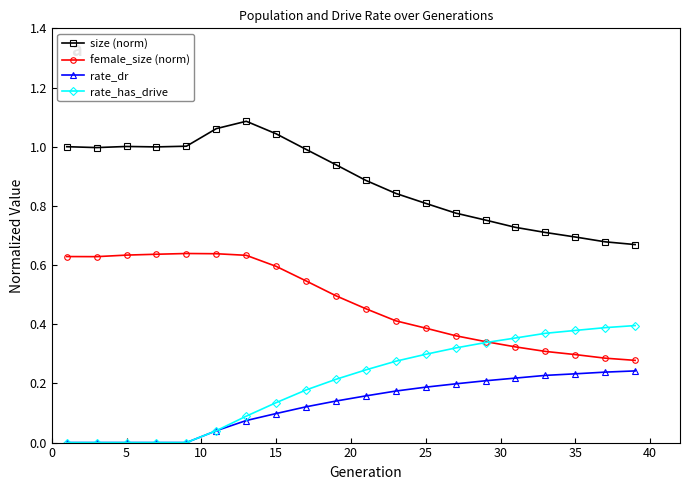

How many times do female_size (norm) and rate_has_drive cross each other?

1